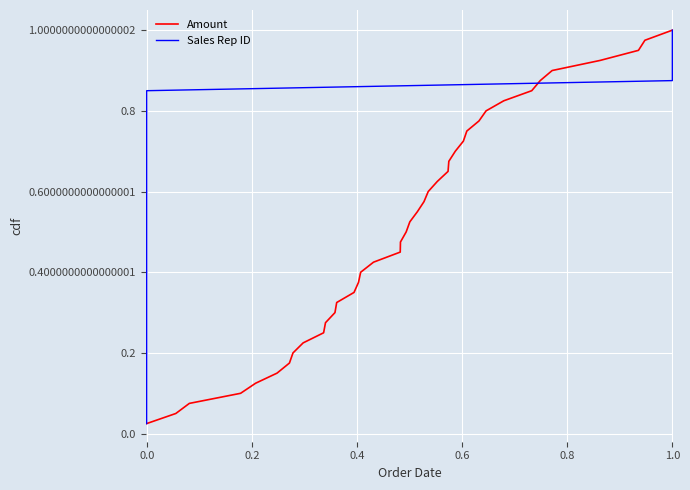

The value of Amount at 0.4 is 0.0. True or false?

False